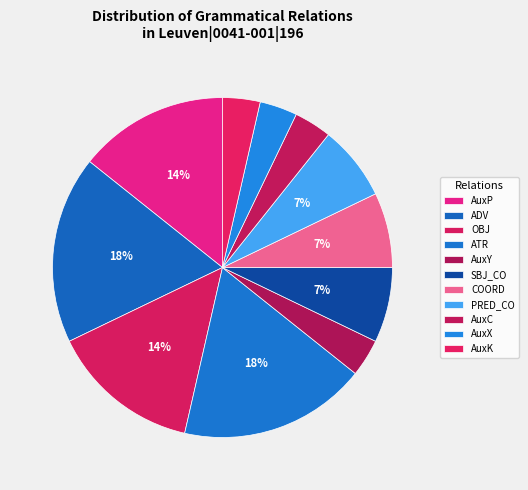

Does AuxP represent more than half of the total?

No